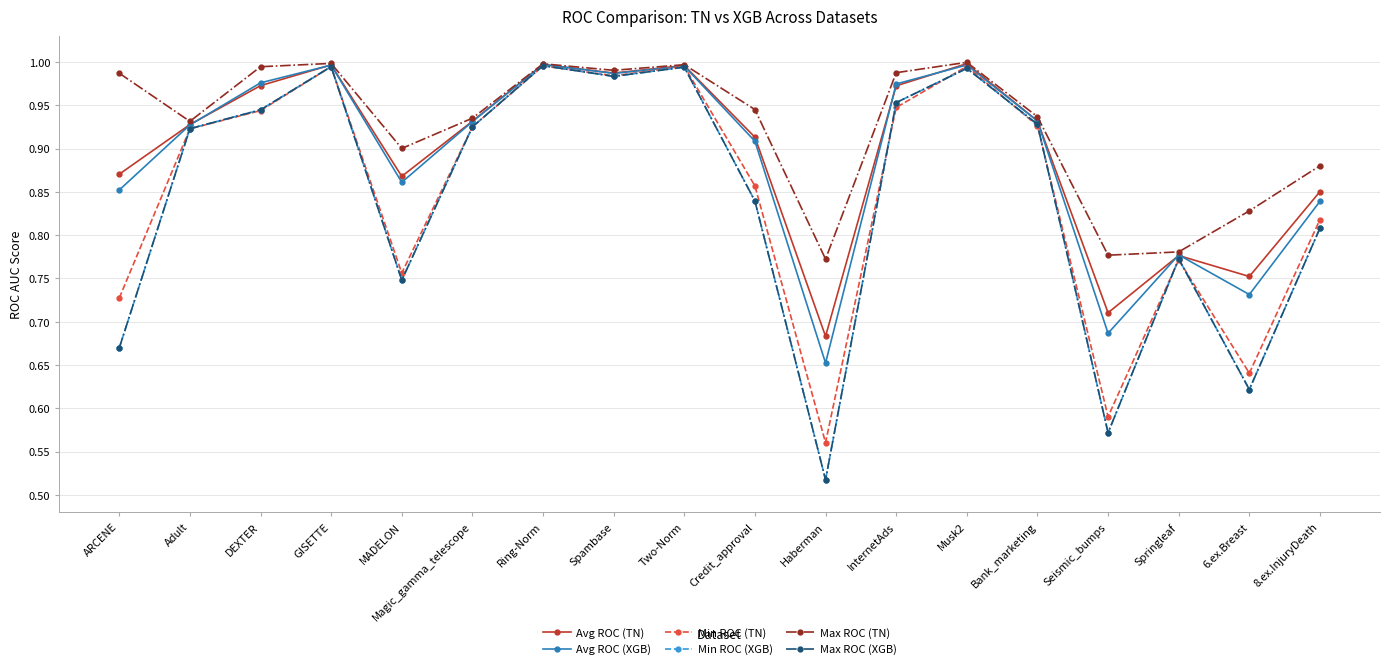

Is this an area chart (filled region under the line)?

No